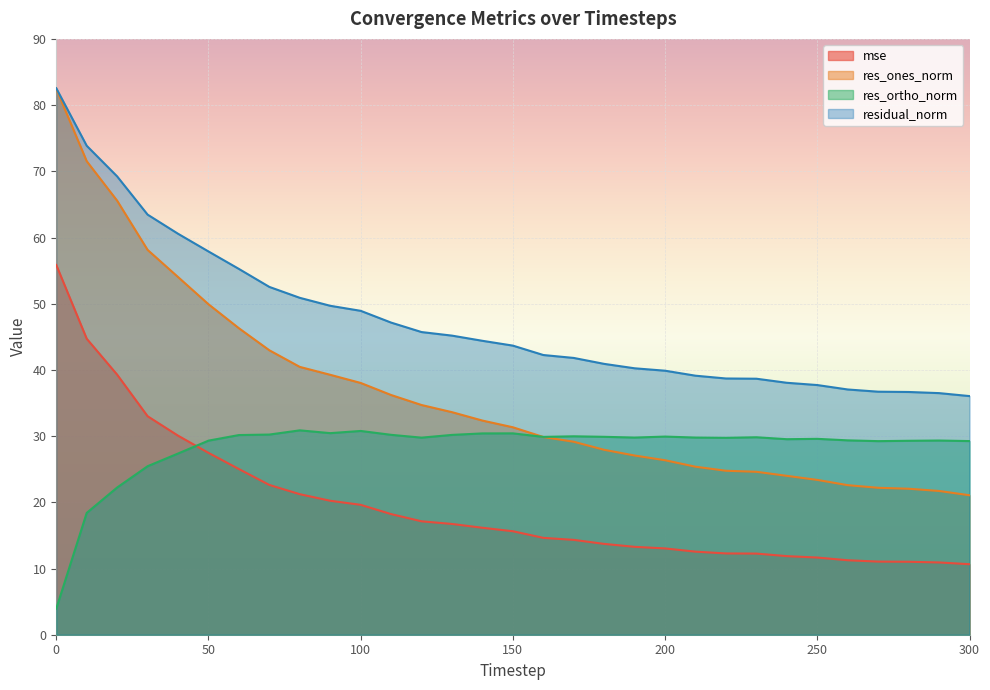

Between 30 and 110, which series saw the biggest shift?

res_ones_norm